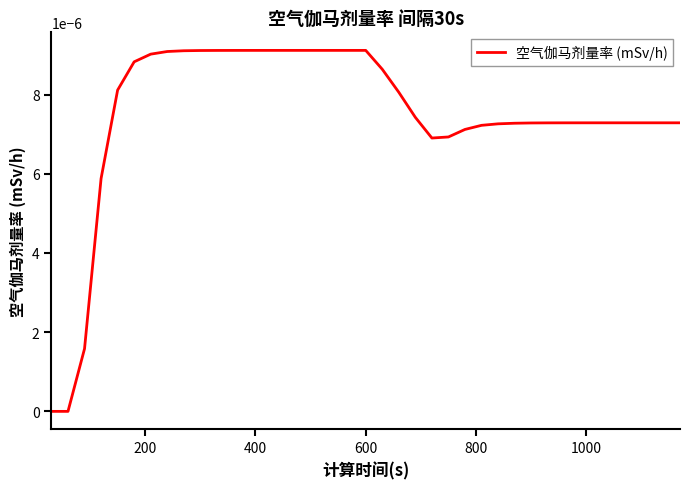

Does the chart display data point markers on the line(s)?

No